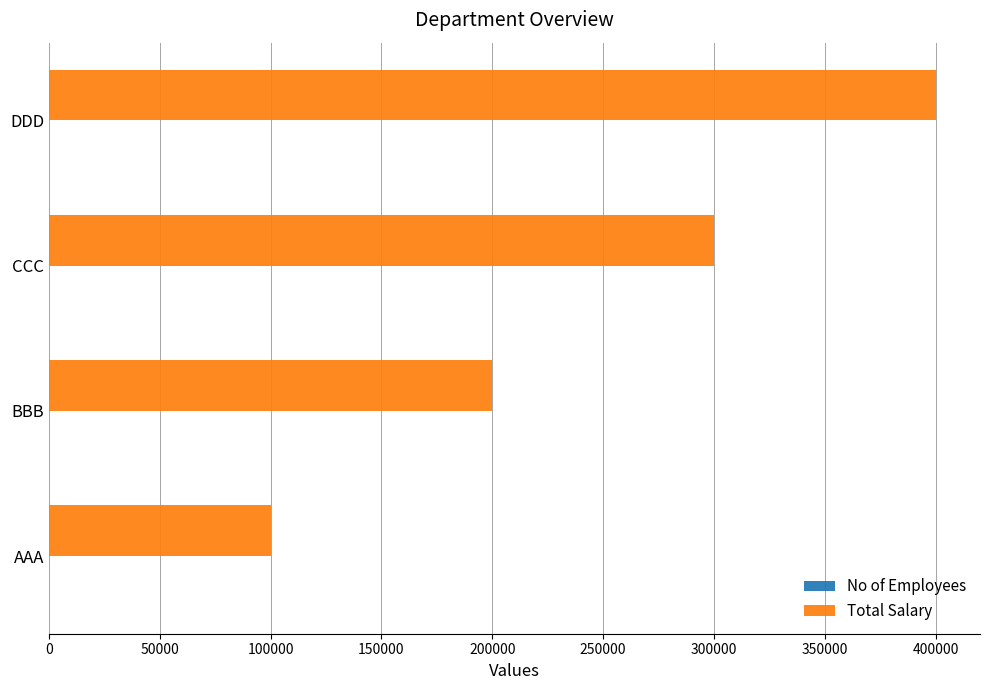

Which series has the largest total across all categories?

Total Salary